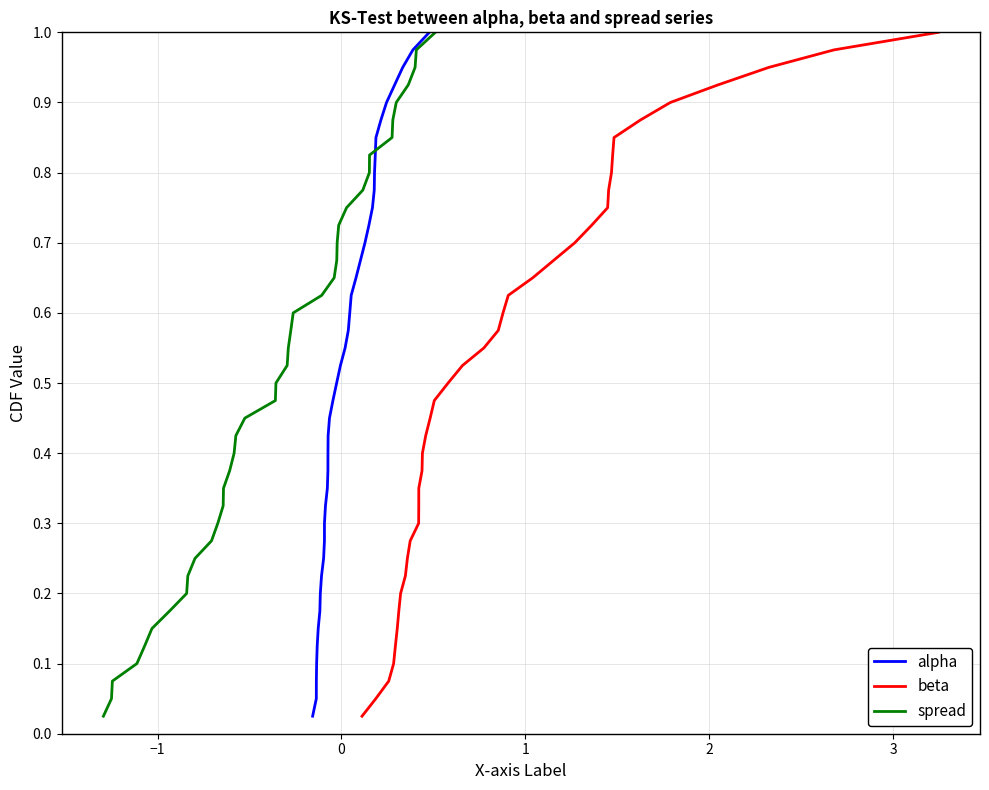

Is the value of spread at 25 greater than the value of alpha at 2?

Yes